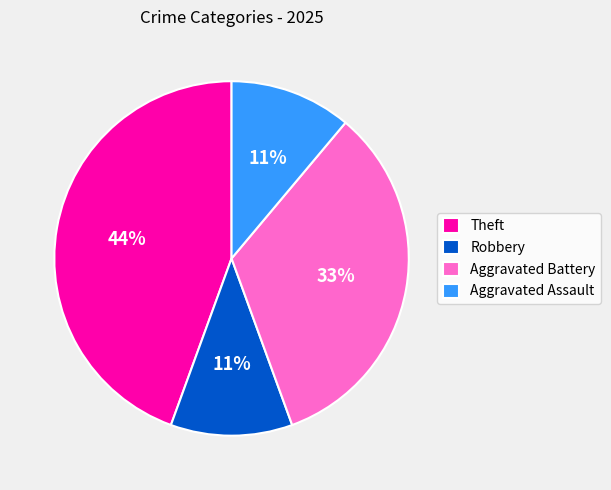

Is it true that Theft is 33% of the pie?

False